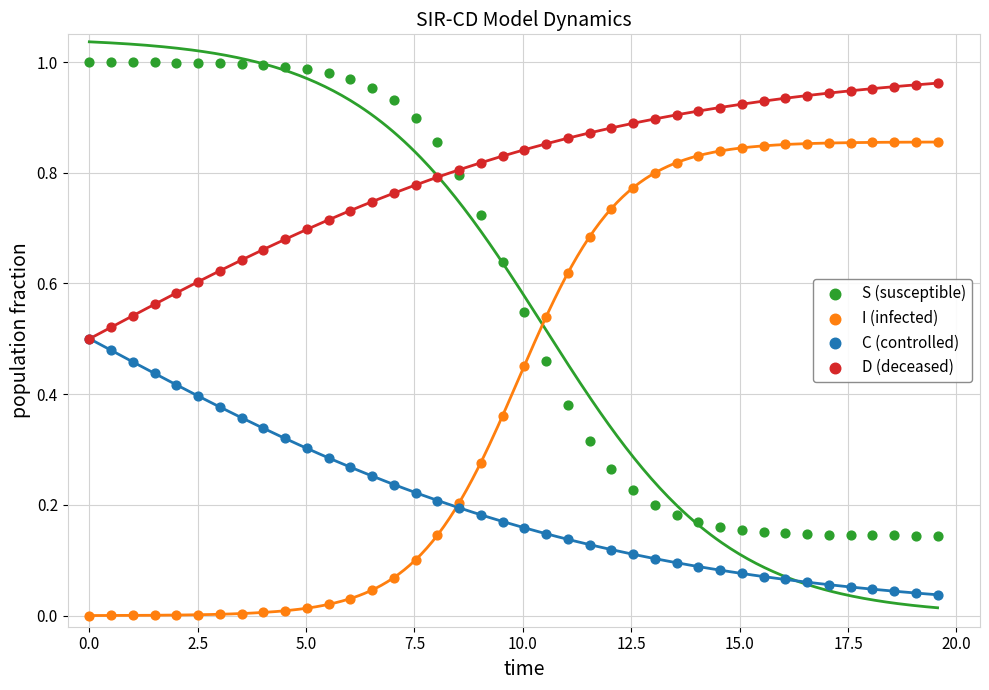

Which series contains the highest Y value?

S (susceptible)